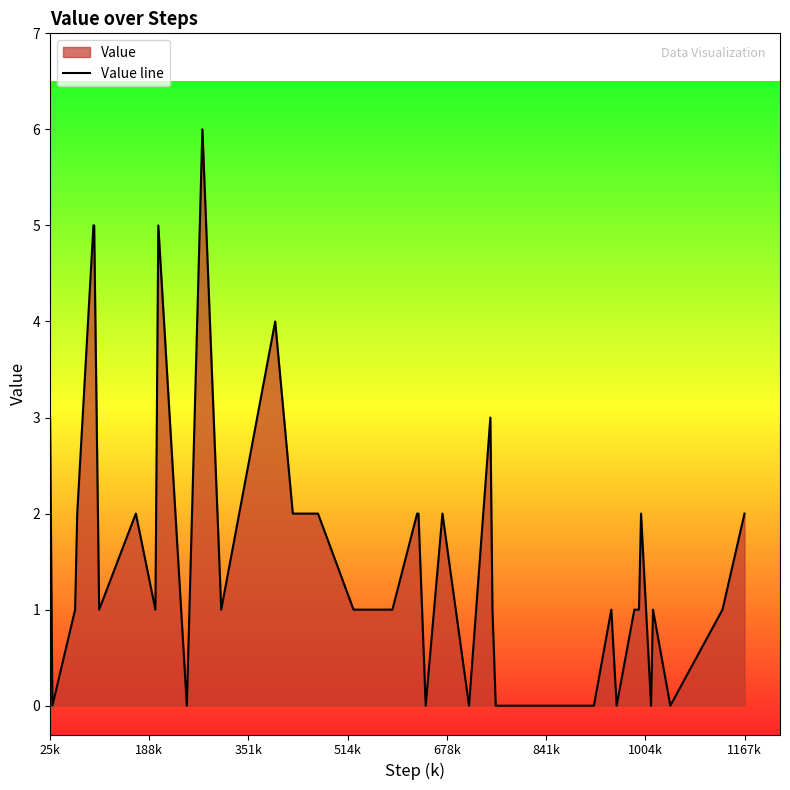

What is the difference between the maximum and minimum values?

6